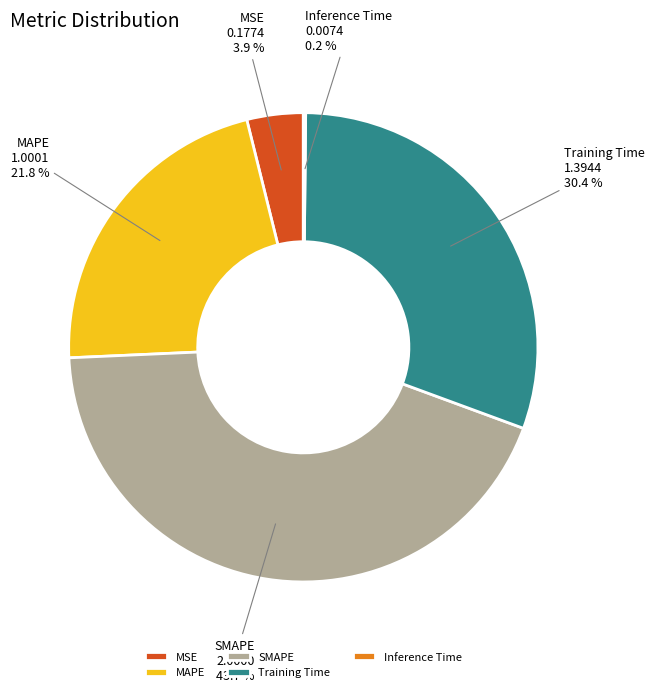

Is there a majority slice in this chart?

No